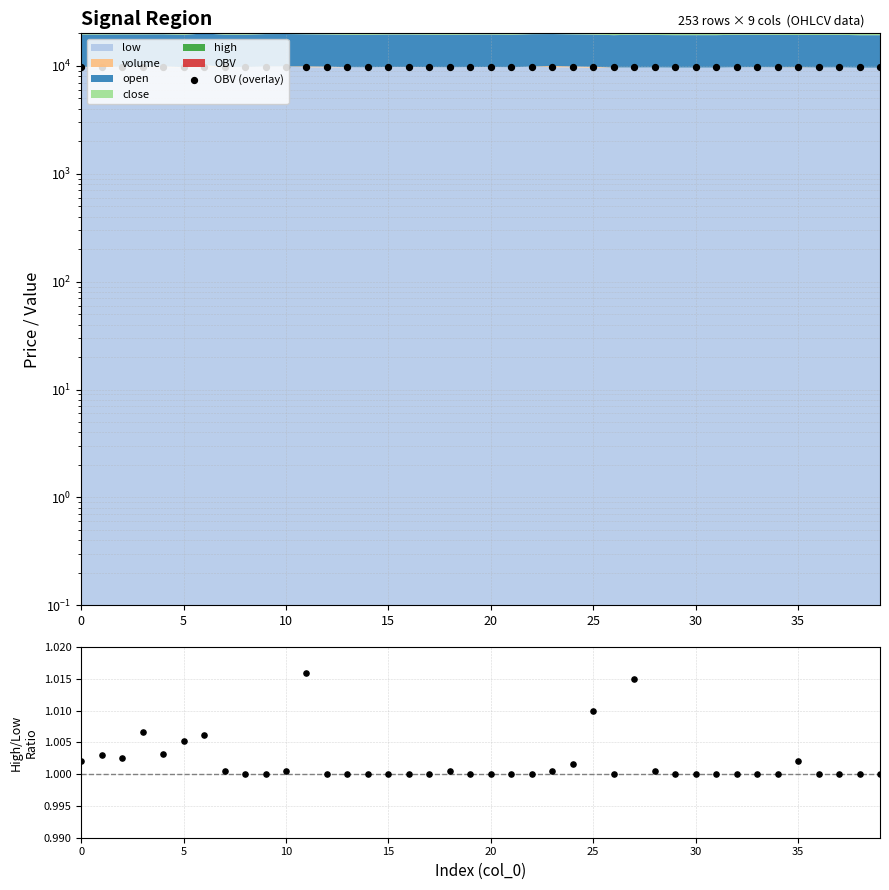

Which series contains the highest Y value?

OBV (overlay)